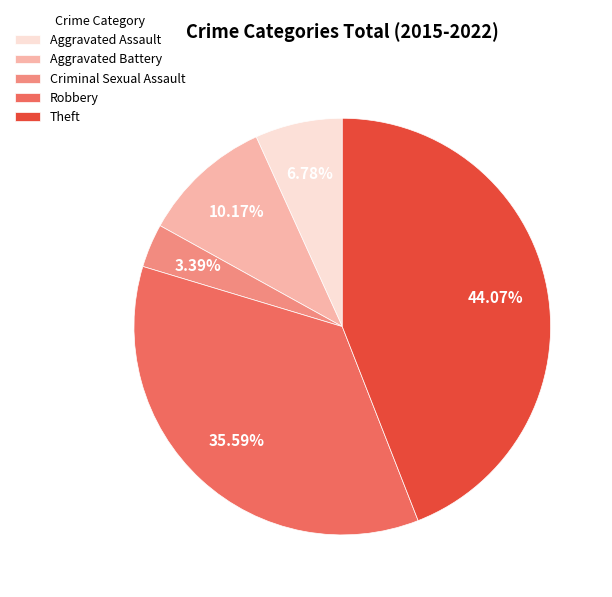

How many segments does this pie chart have?

5